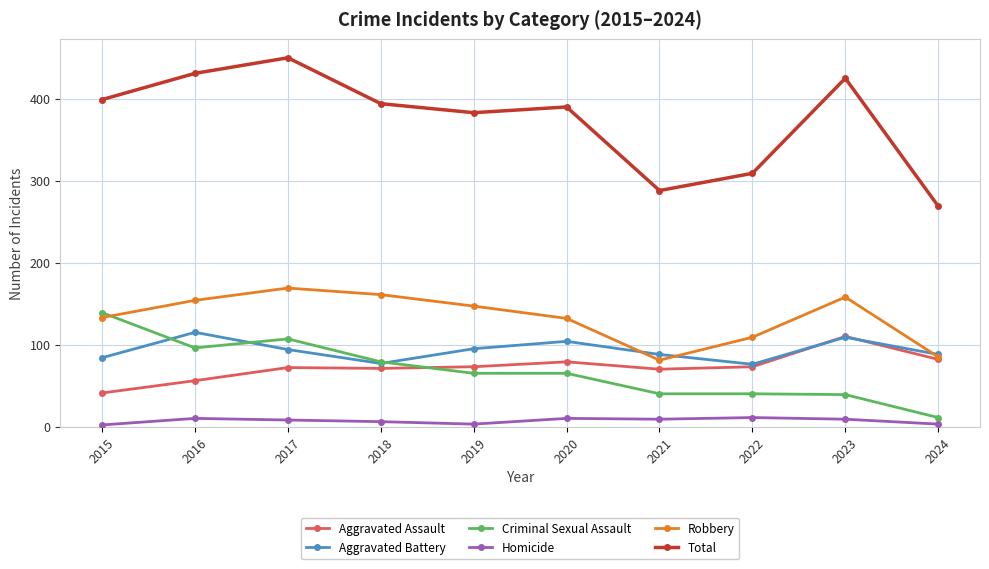

What is the maximum value shown in the chart?

450